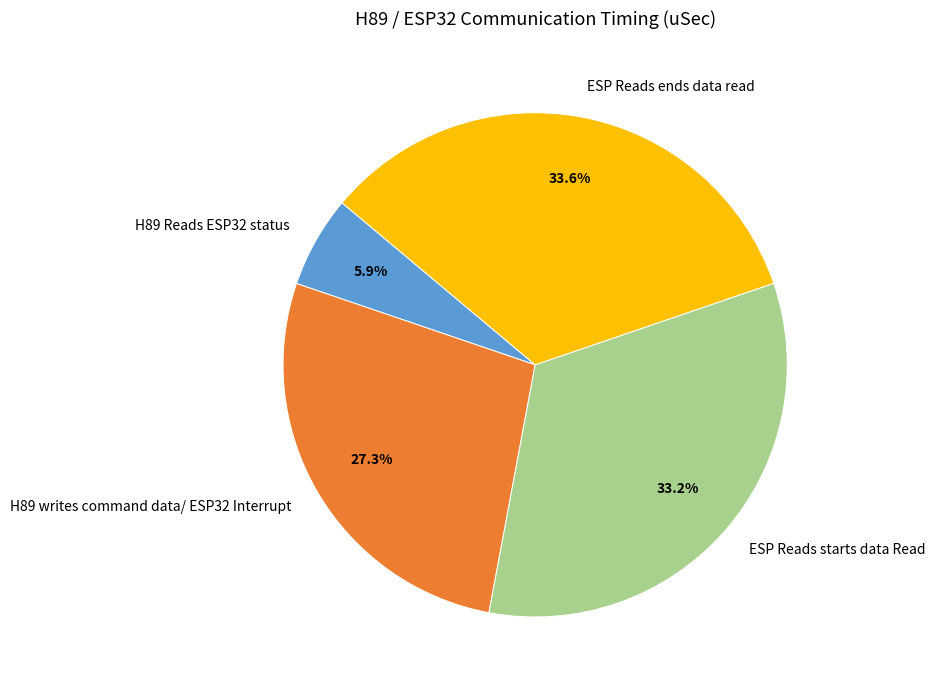

Is there any slice that represents more than half of the pie?

No